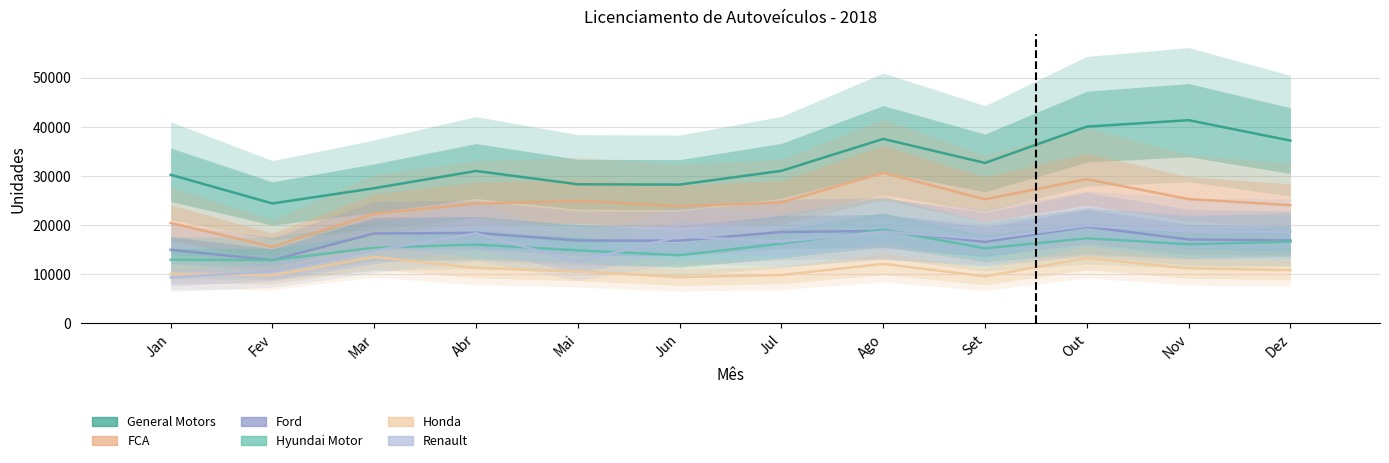

Where is FCA nearest to the value 23112?

Jun